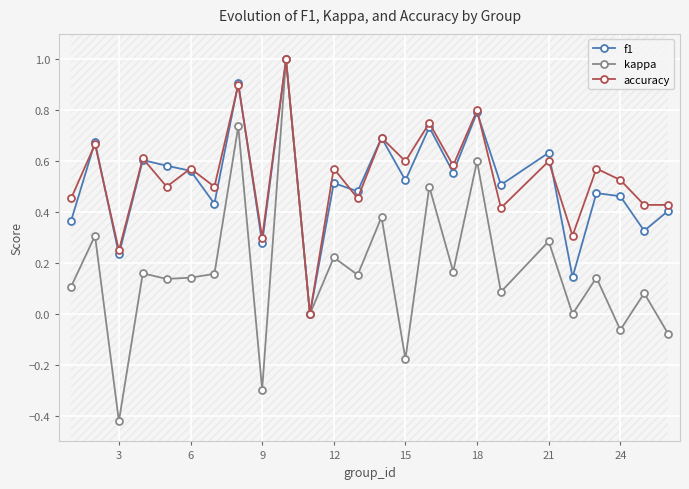

True or false: accuracy has more than 1 points higher than both neighbors.

True